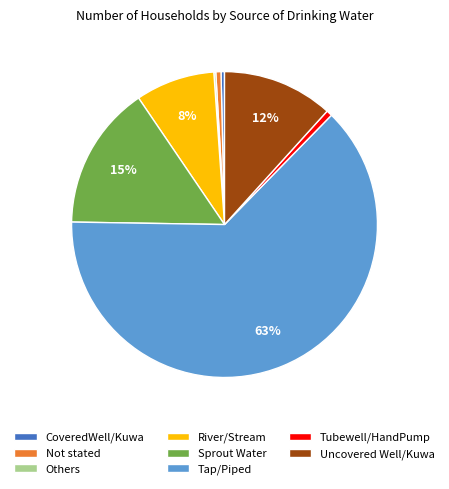

The CoveredWell/Kuwa slice represents 0% of the pie. True or false?

True